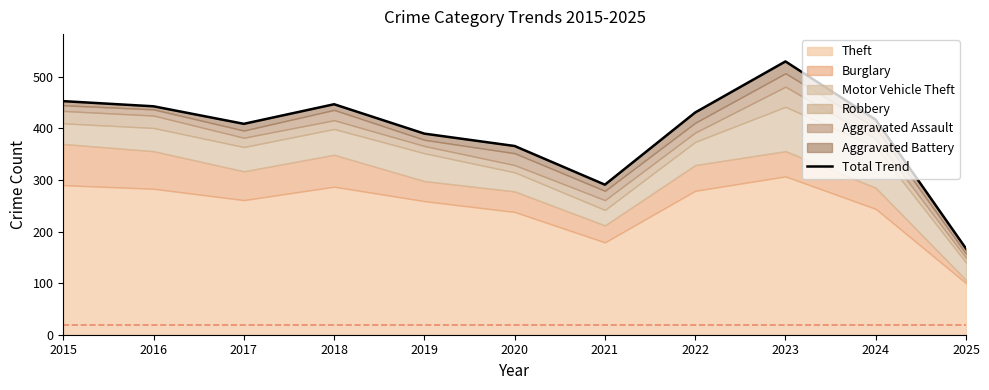

Rank the categories by value from lowest to highest.

2025, 2021, 2020, 2019, 2017, 2024, 2022, 2016, 2018, 2015, 2023